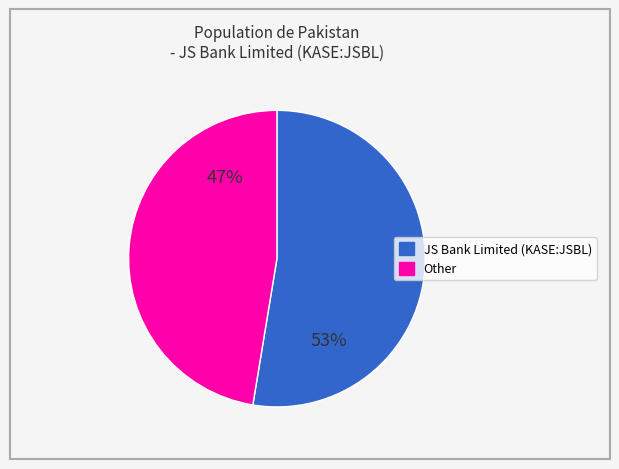

To the nearest percent, what is the average slice percentage?

50%